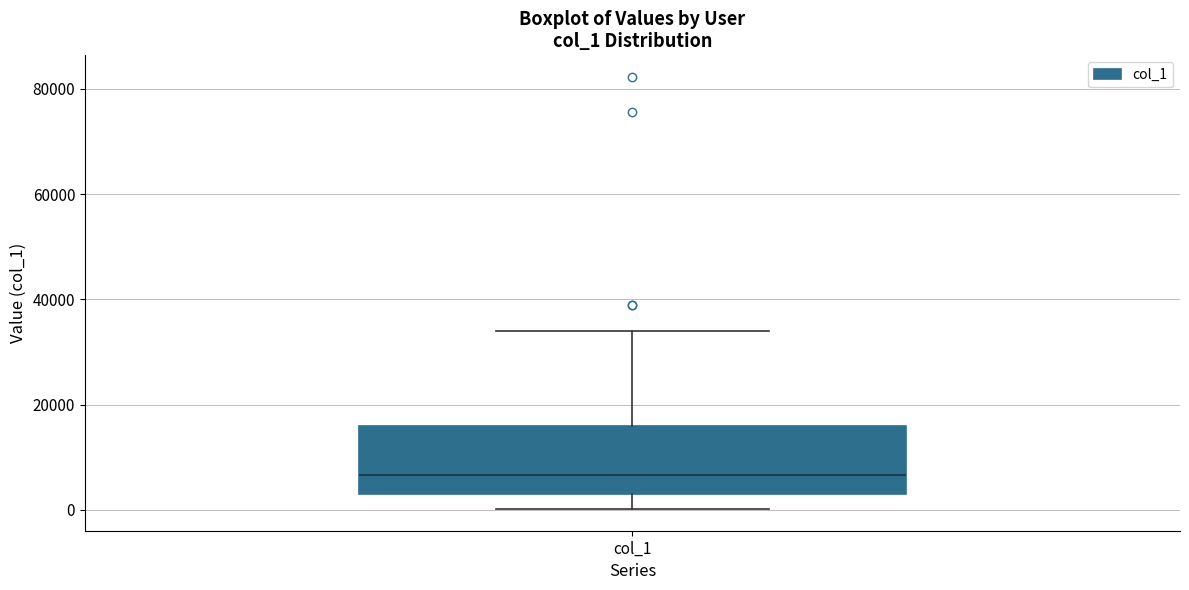

Read this box plot against the y-axis: the position of the median line, the range covered by the box, and the ends of both whiskers. The values are not printed on the chart, so give them approximately, as read against the axis.

median 6000, box 2000 to 16000, whiskers 0 to 34000